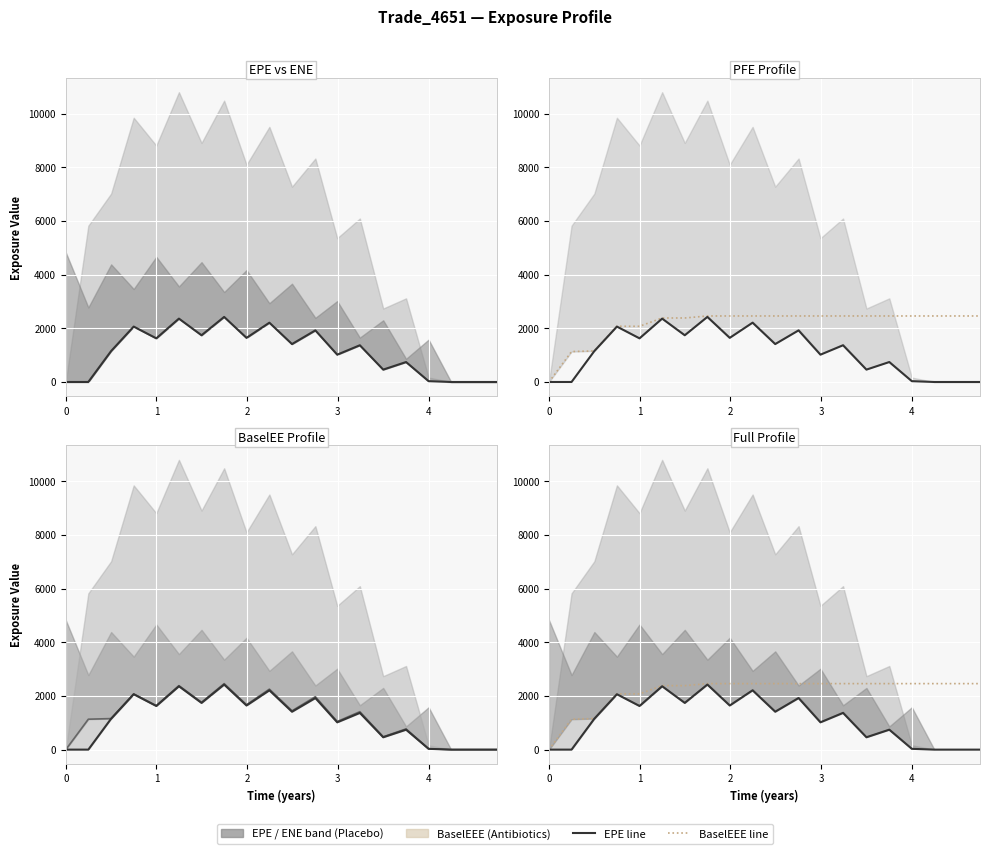

True or false: EPE and BaselEEE cross at least once.

False